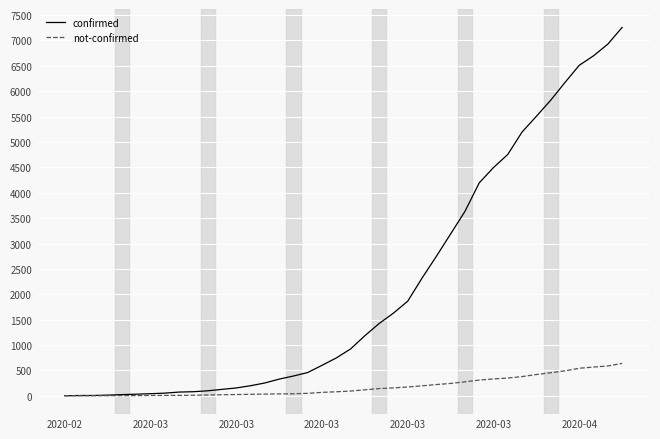

What is the maximum value shown in the chart?

7257